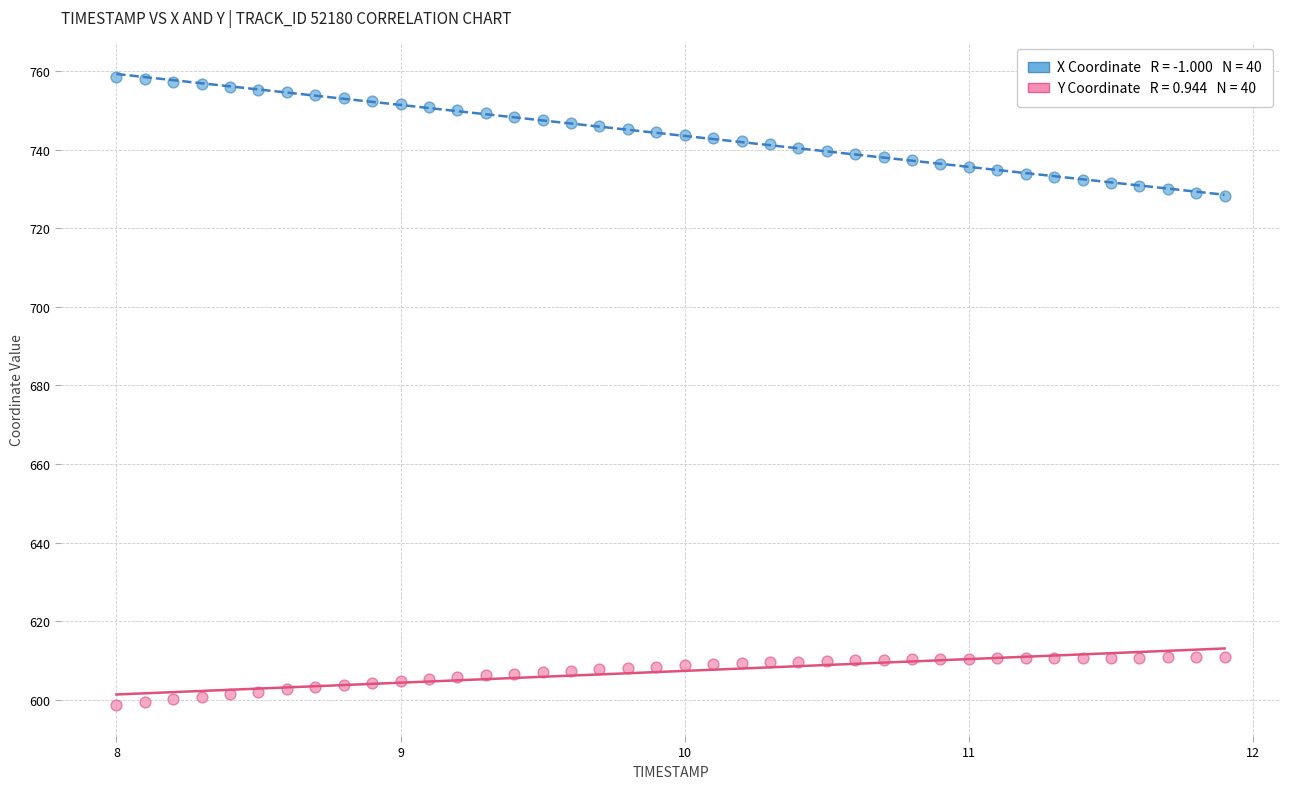

Across all data points, what is the range of X values (max minus min)?

3.9